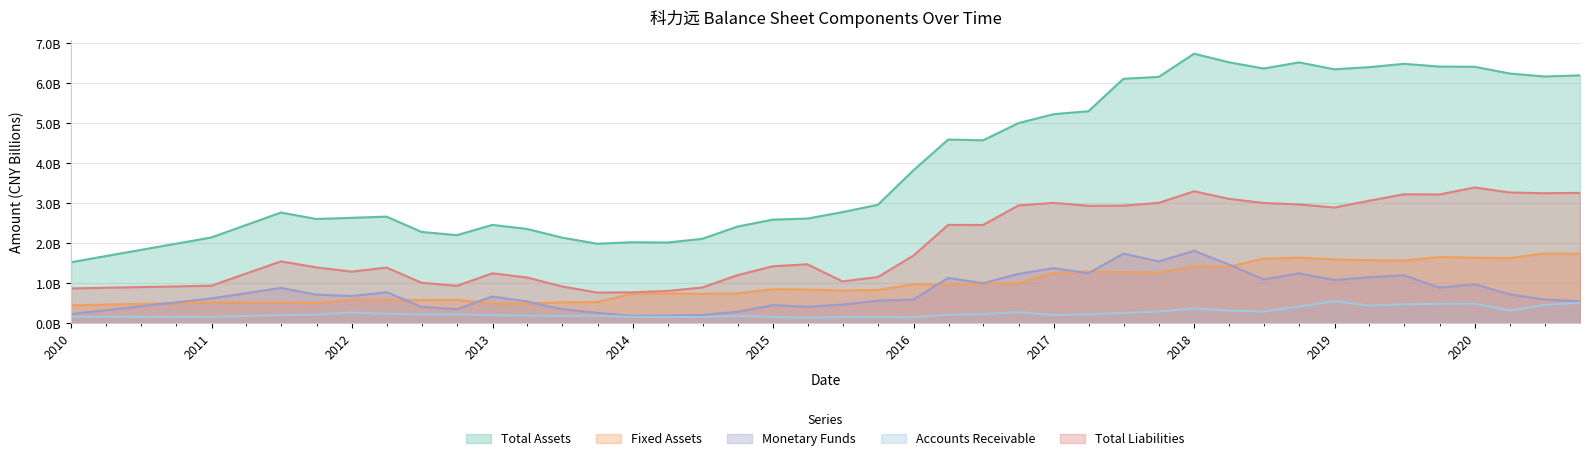

True or false: Total Assets and Fixed Assets cross at least once.

False